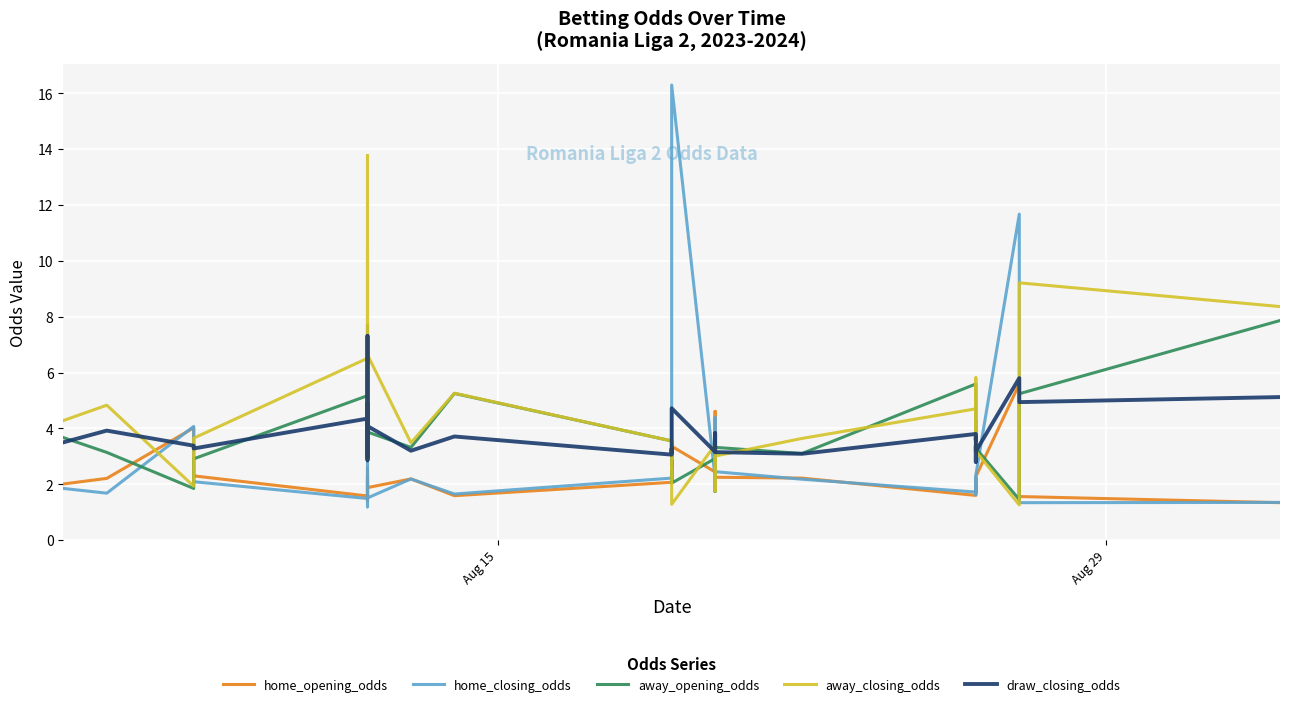

The value of home_closing_odds at 4 is 0.9. True or false?

False